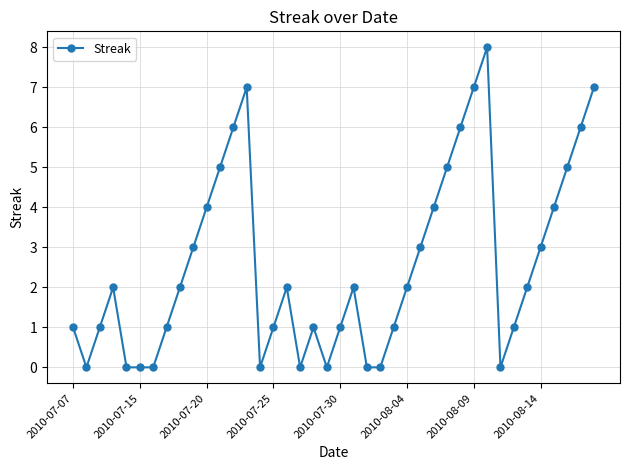

True or false: the data has more than 2 interior local peaks.

True